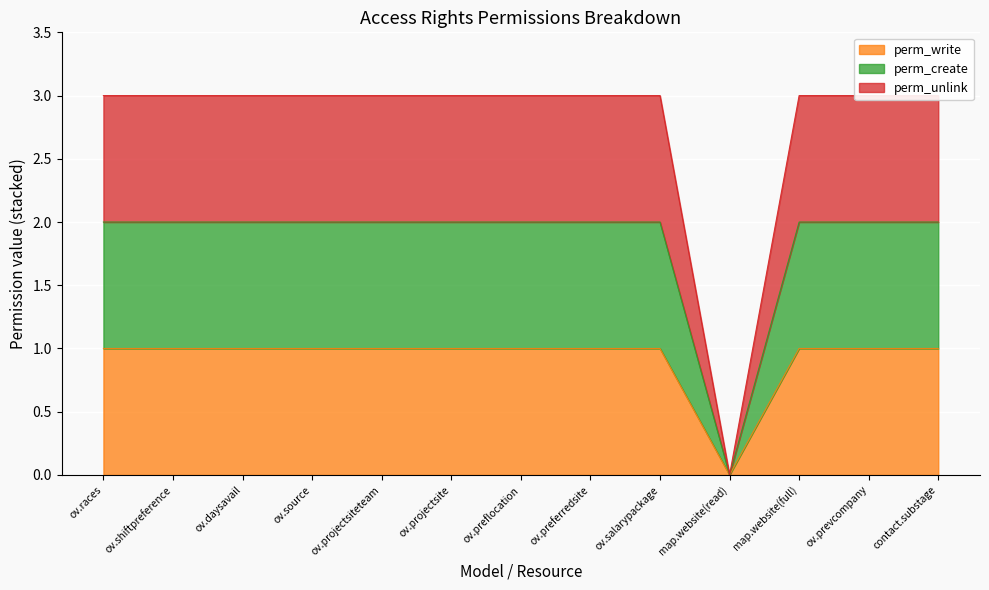

The perm_write series shows 1 at ov.shiftpreference. True or false?

True